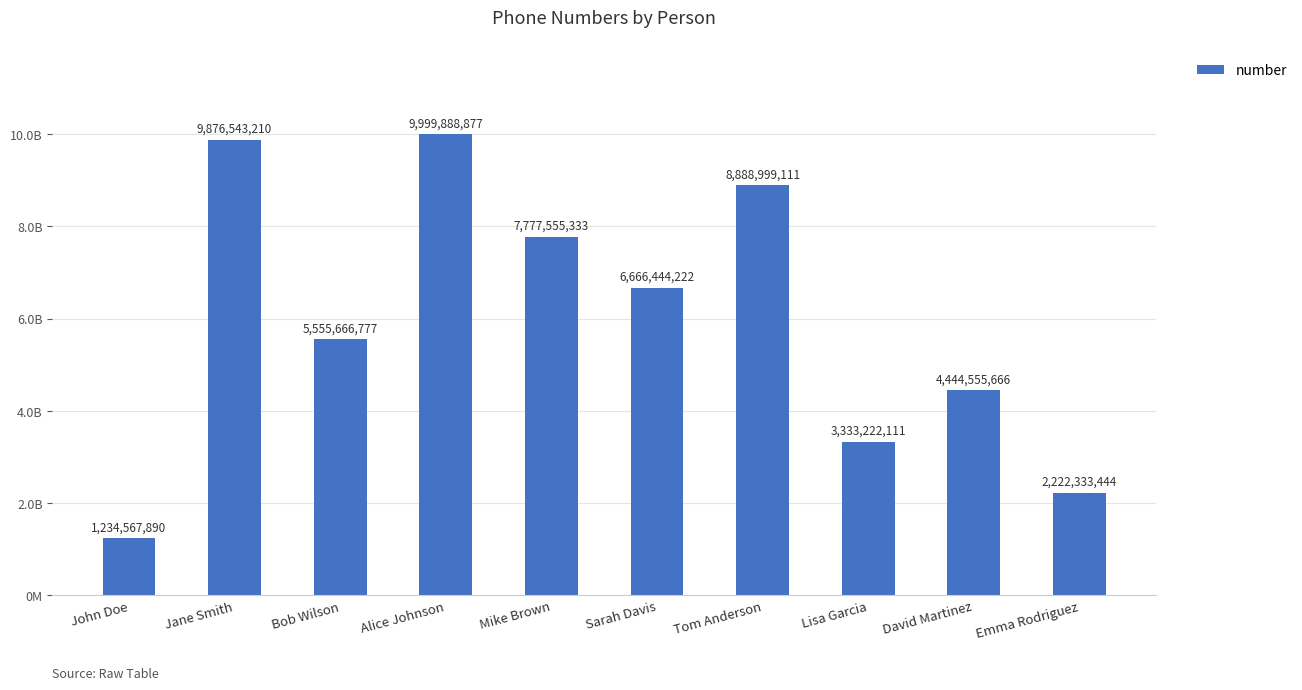

Does the chart contain any negative values?

No